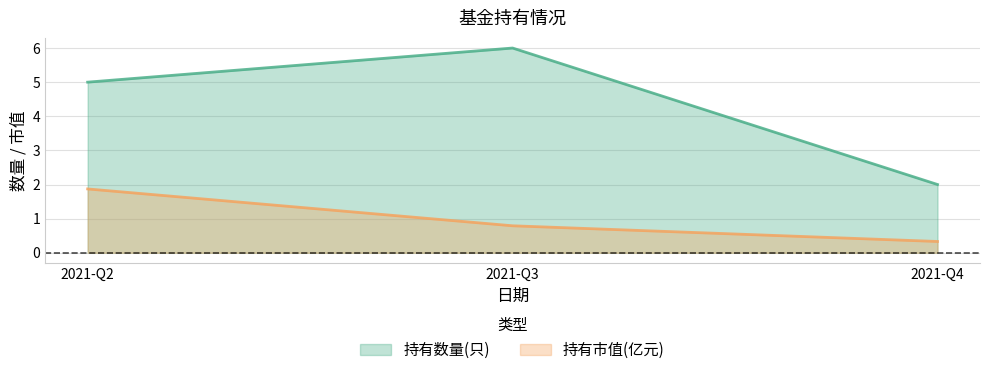

The value of 持有市值(亿元) at 2021-Q4 is 0.1. True or false?

False